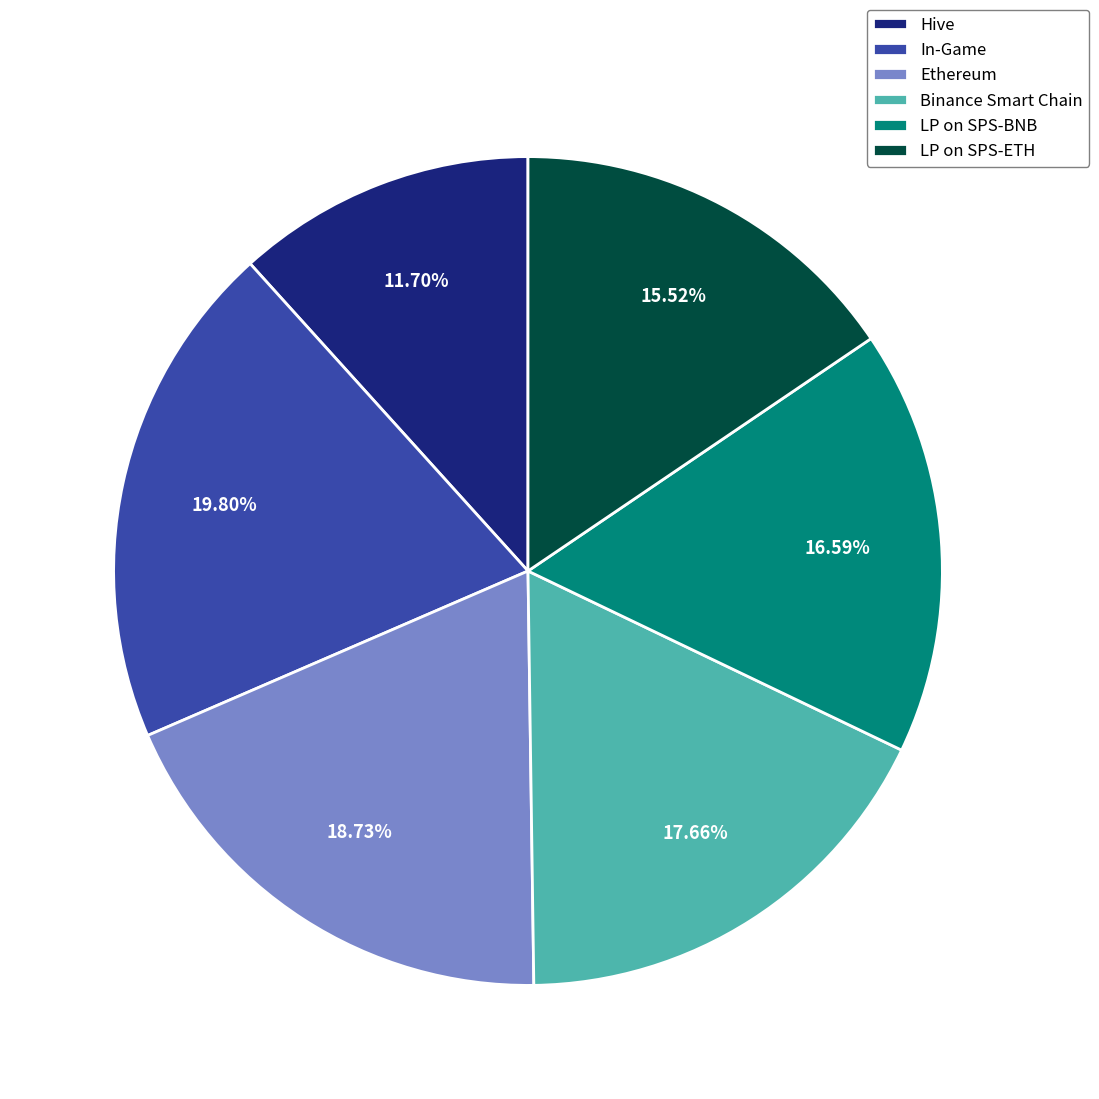

To the nearest percent, what is the average slice percentage?

17%